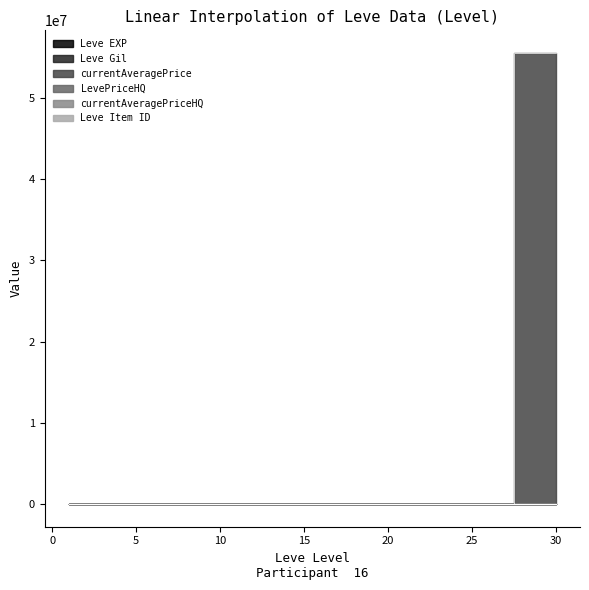

What value does the Leve Item ID series have at 15?

2672.0